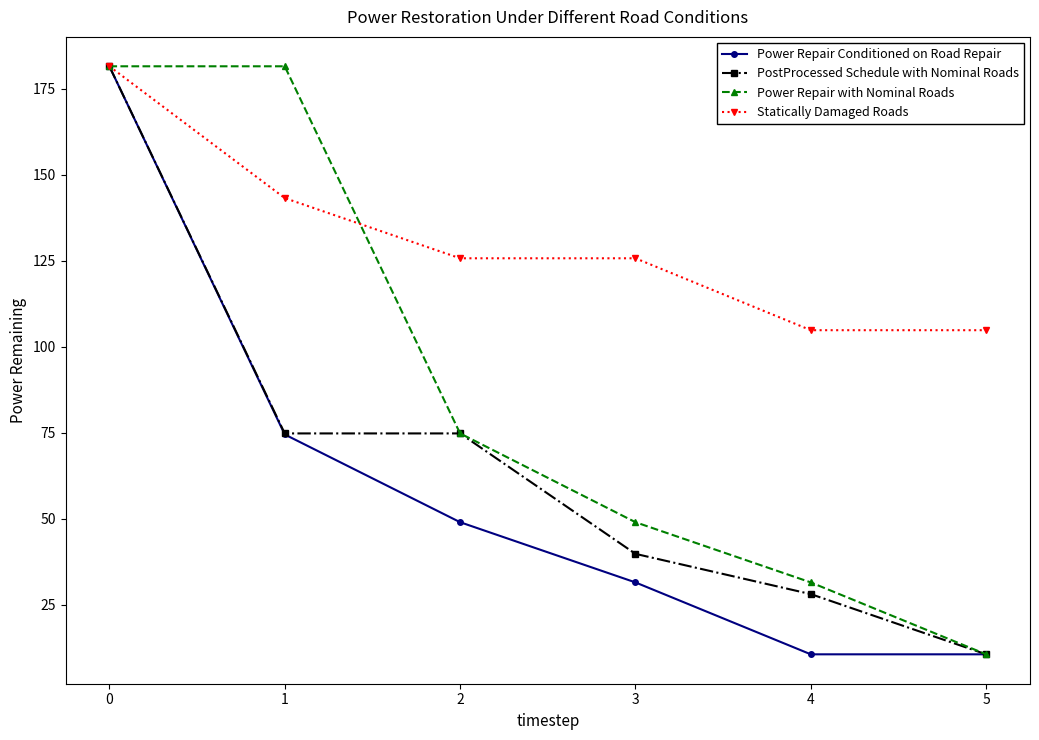

True or false: PostProcessed Schedule with Nominal Roads has more than 2 points higher than both neighbors.

False